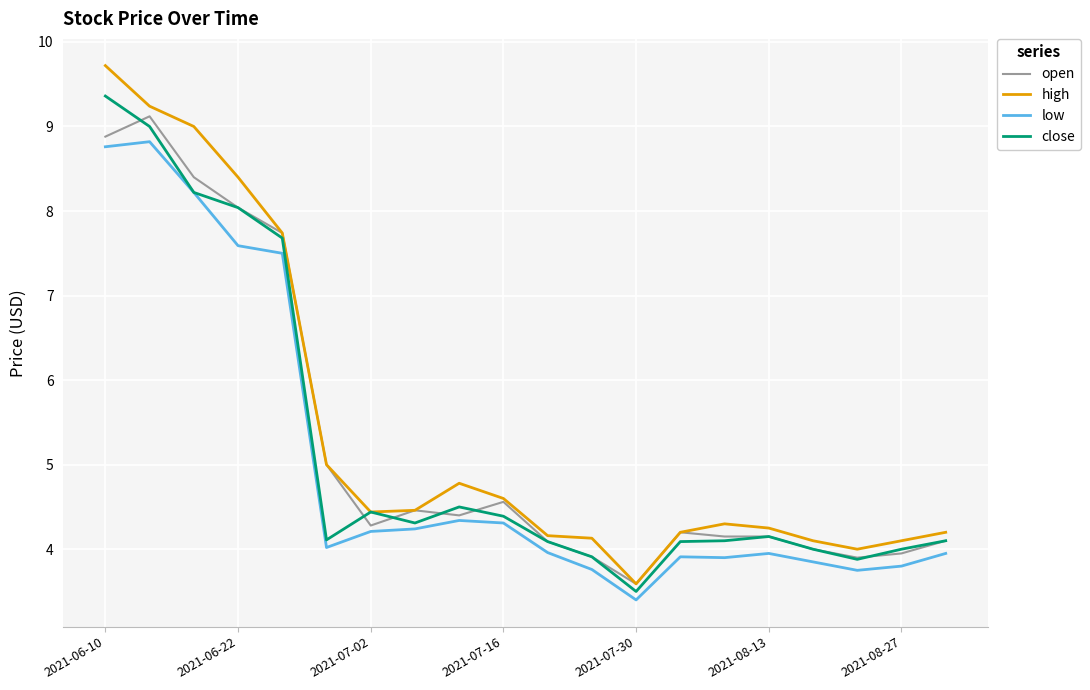

List the series in order of their peak value, highest first.

high, close, open, low